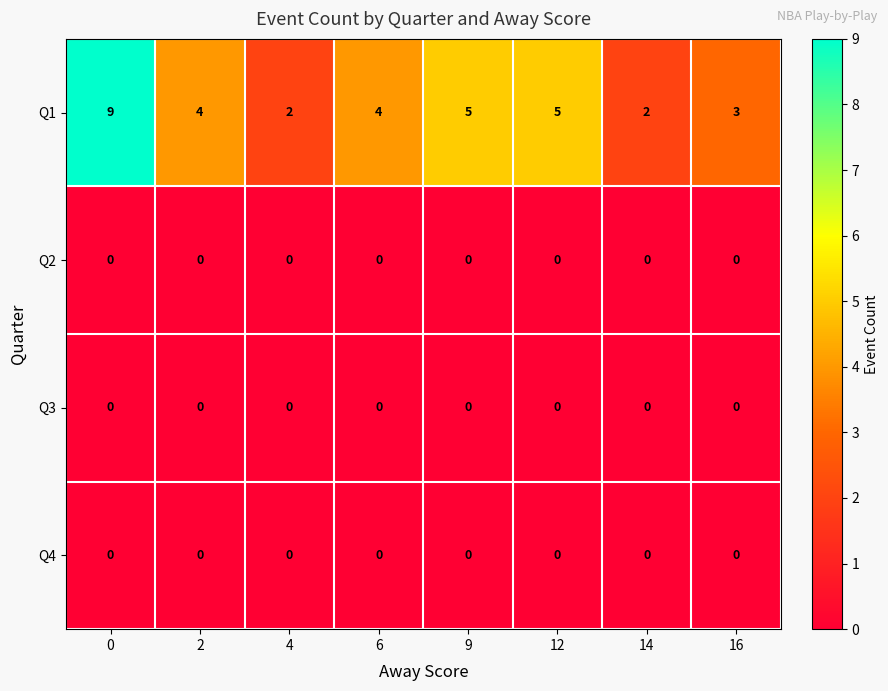

Which series has the largest total across all categories?

Q1